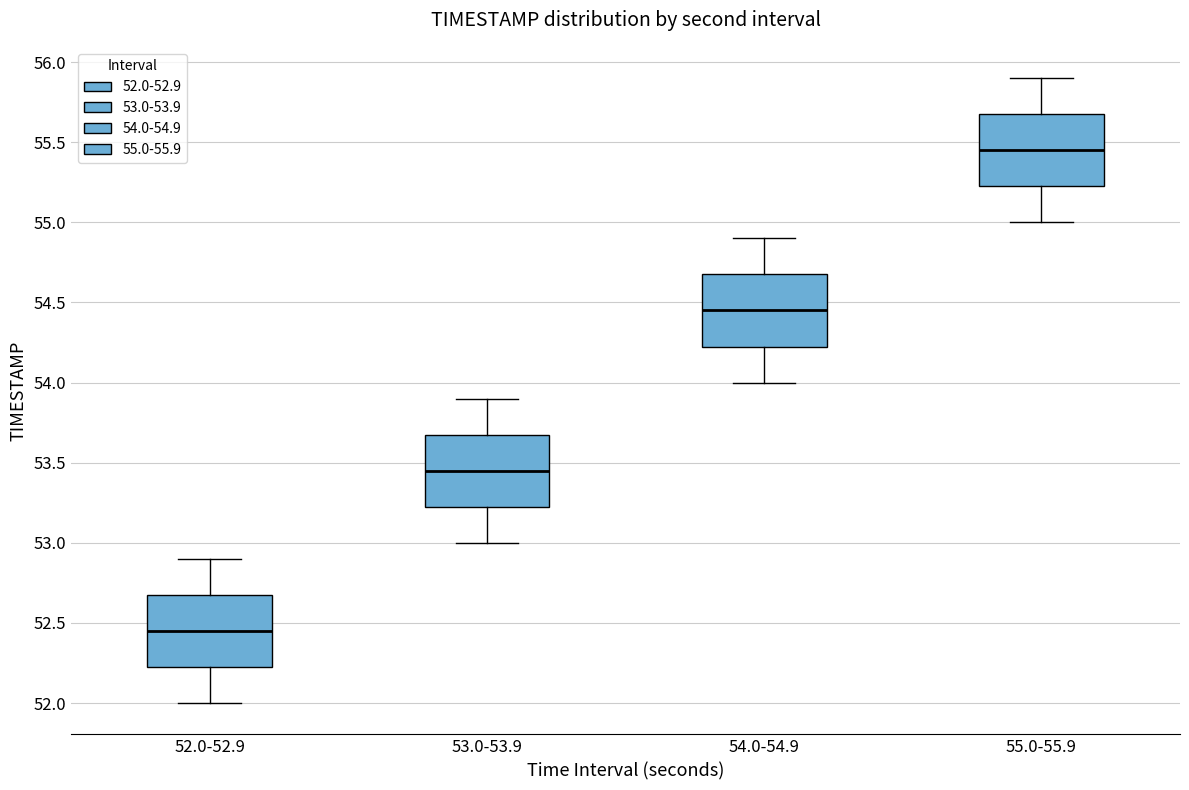

Reading left to right, transcribe this box plot: for each box, give where its median line is, the range the box spans, and where its two whiskers end, as read against the y-axis. The values are not printed on the chart, so give them approximately, as read against the axis.

52.0-52.9: median 52.45, box 52.25 to 52.70, whiskers 52.00 to 52.90
53.0-53.9: median 53.45, box 53.25 to 53.70, whiskers 53.00 to 53.90
54.0-54.9: median 54.45, box 54.25 to 54.70, whiskers 54.00 to 54.90
55.0-55.9: median 55.45, box 55.25 to 55.70, whiskers 55.00 to 55.90